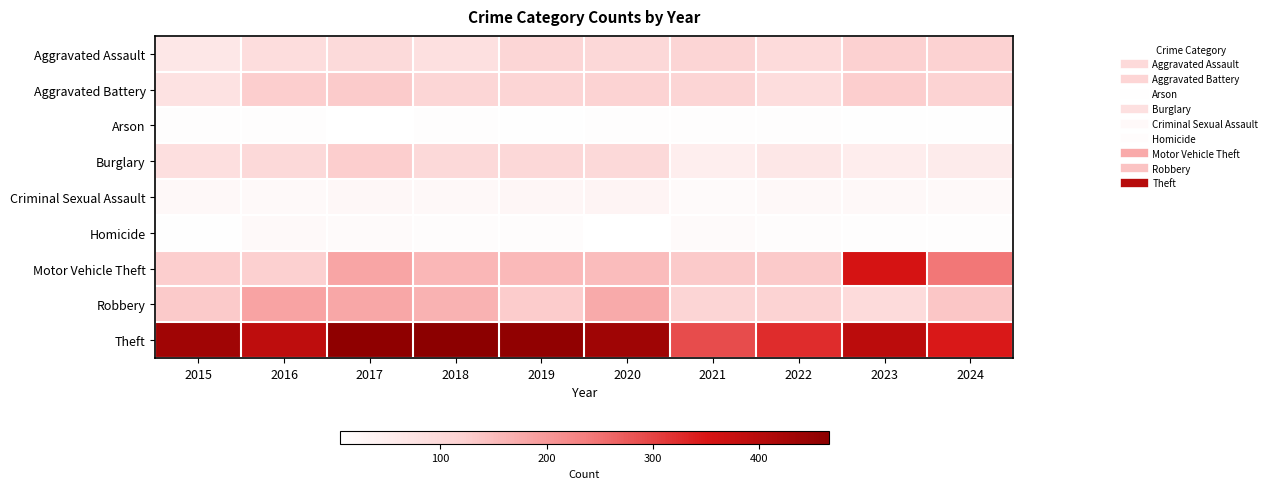

Which series has the widest spread of values?

Motor Vehicle Theft